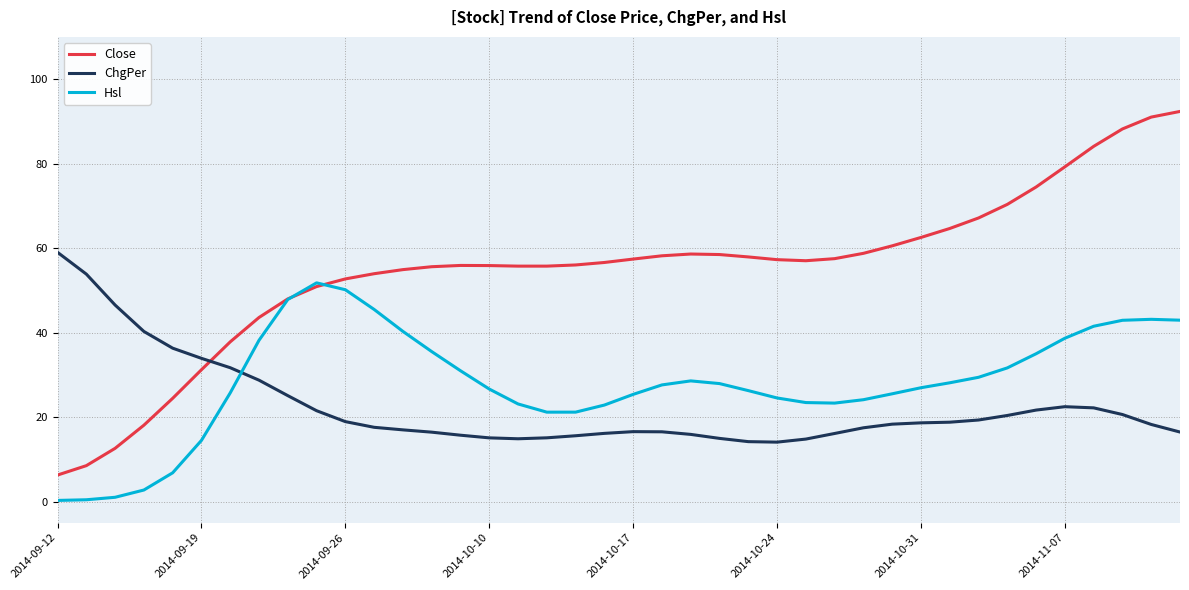

Rank the series by their average value, from lowest to highest.

ChgPer, Hsl, Close